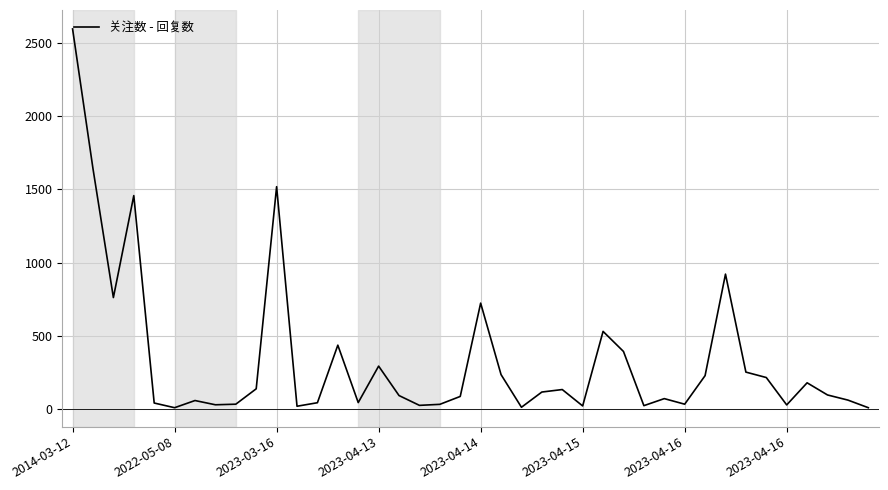

What is the maximum value shown in the chart?

2595